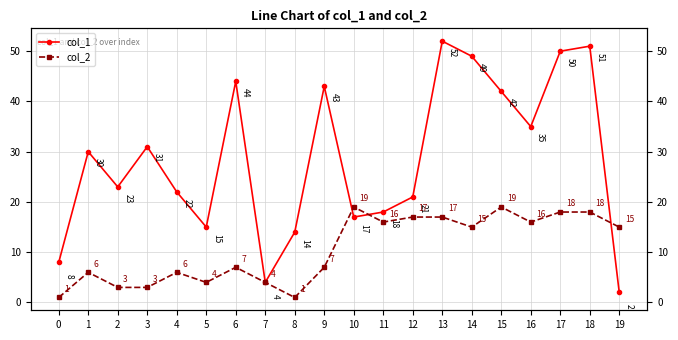

Reading left to right, extract all data points from this chart.

col_1: 0=8	1=30	2=23	3=31	4=22	5=15	6=44	7=4	8=14	9=43	10=17	11=18	12=21	13=52	14=49	15=42	16=35	17=50	18=51	19=2
col_2: 0=1	1=6	2=3	3=3	4=6	5=4	6=7	7=4	8=1	9=7	10=19	11=16	12=17	13=17	14=15	15=19	16=16	17=18	18=18	19=15